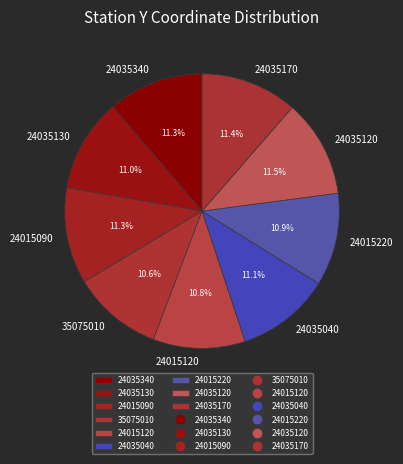

What portion of the pie excludes 24015220?

89.1%